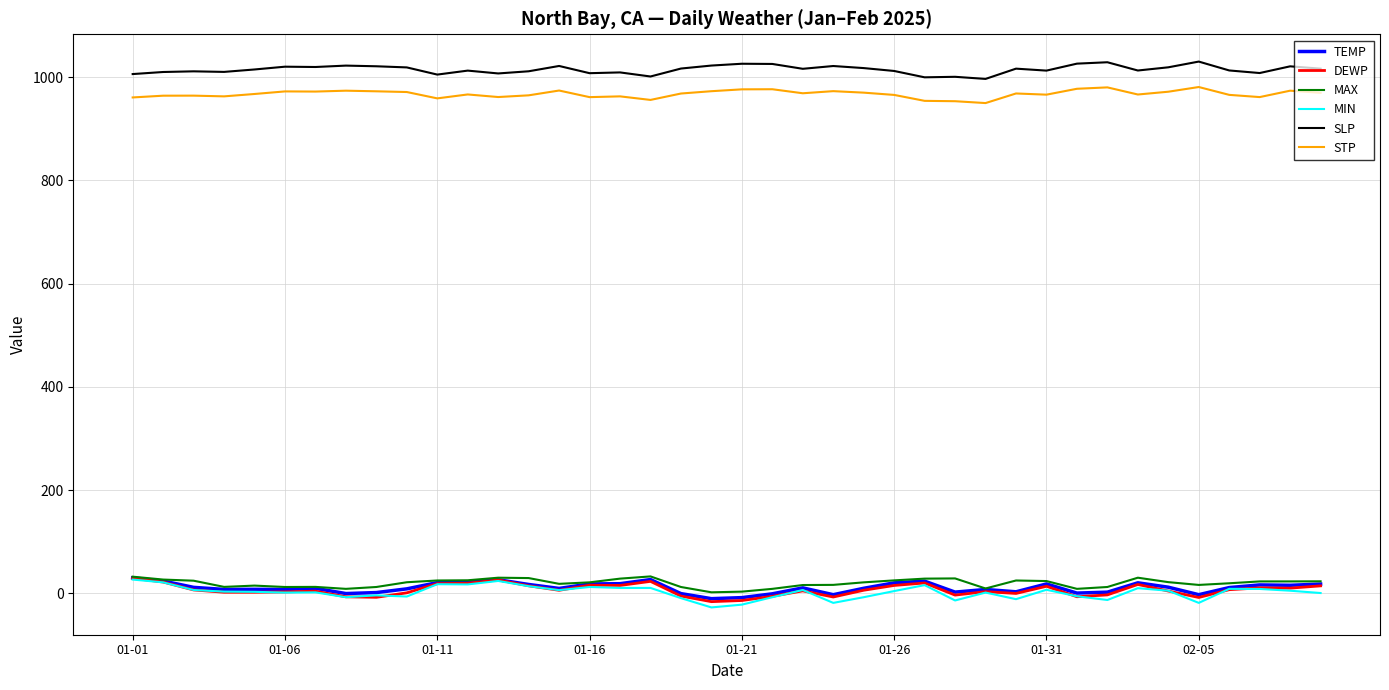

What is the maximum value for DEWP?

29.1